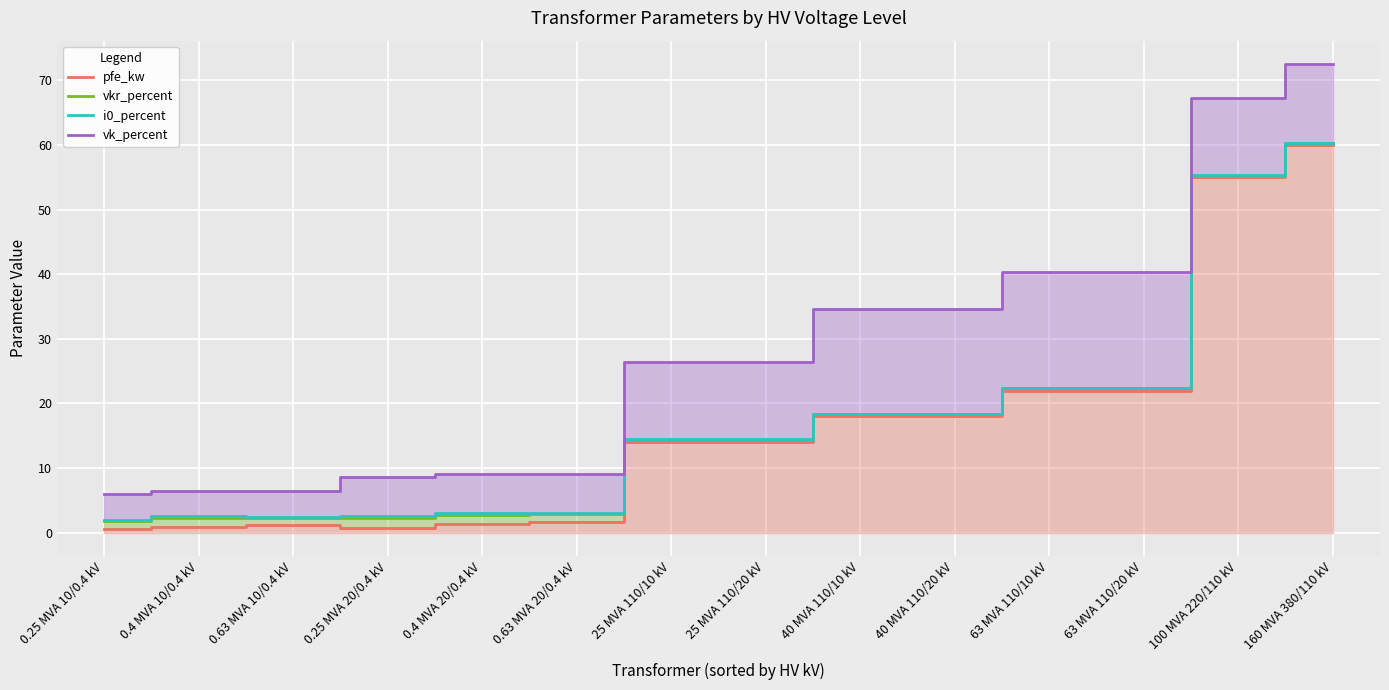

How many lines are shown in the chart?

4